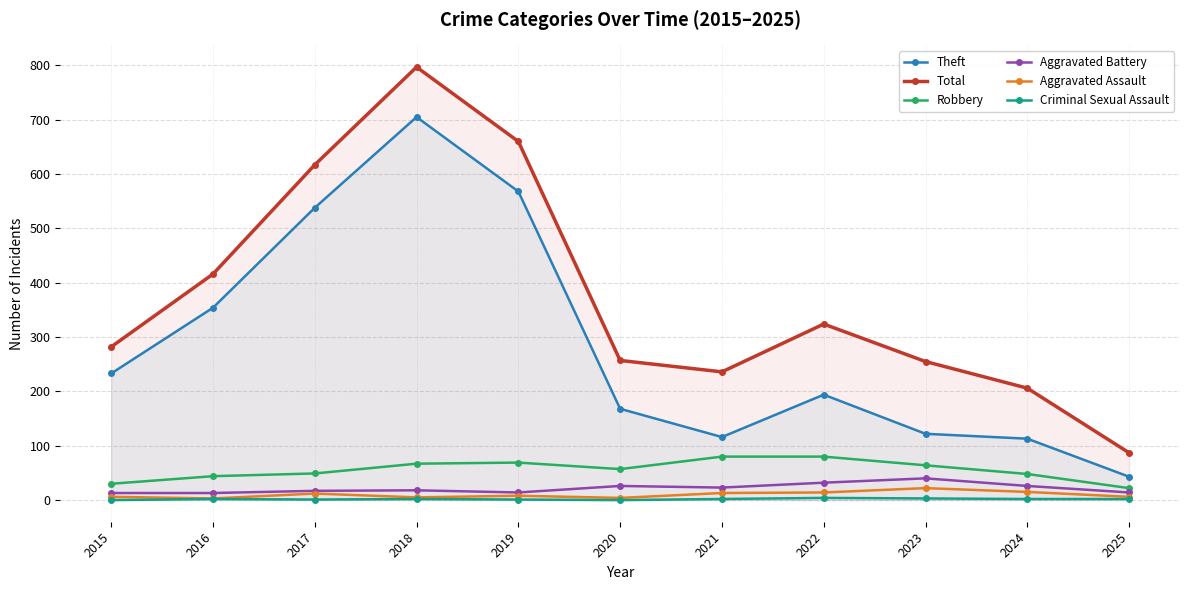

Which category has the lowest value across all series?

2015